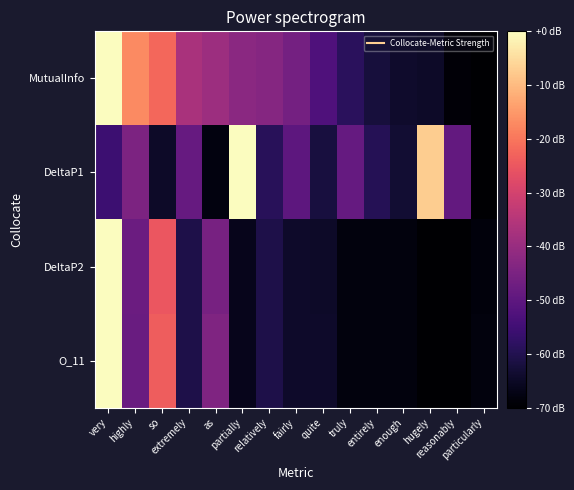

Reading left to right, extract all data points from this chart.

MutualInfo: very=-0.0	highly=-17.2	so=-22.3	extremely=-37.0	as=-39.2	partially=-42.2	relatively=-43.2	fairly=-46.2	quite=-52.7	truly=-58.6	entirely=-62.3	enough=-64.2	hugely=-64.8	reasonably=-68.9	particularly=-70.0
DeltaP1: very=-55.7	highly=-44.8	so=-64.8	extremely=-48.5	as=-68.0	partially=-0.0	relatively=-59.0	fairly=-50.1	quite=-62.0	truly=-48.8	entirely=-59.6	enough=-63.3	hugely=-7.1	reasonably=-49.0	particularly=-70.0
DeltaP2: very=-0.0	highly=-47.7	so=-25.0	extremely=-60.7	as=-45.5	partially=-66.2	relatively=-60.9	fairly=-64.4	quite=-64.6	truly=-68.1	entirely=-68.2	enough=-68.3	hugely=-70.0	reasonably=-70.0	particularly=-68.6
O_11: very=-0.0	highly=-47.9	so=-23.9	extremely=-60.8	as=-44.2	partially=-66.3	relatively=-60.8	fairly=-64.5	quite=-64.5	truly=-68.2	entirely=-68.2	enough=-68.2	hugely=-70.0	reasonably=-70.0	particularly=-68.2